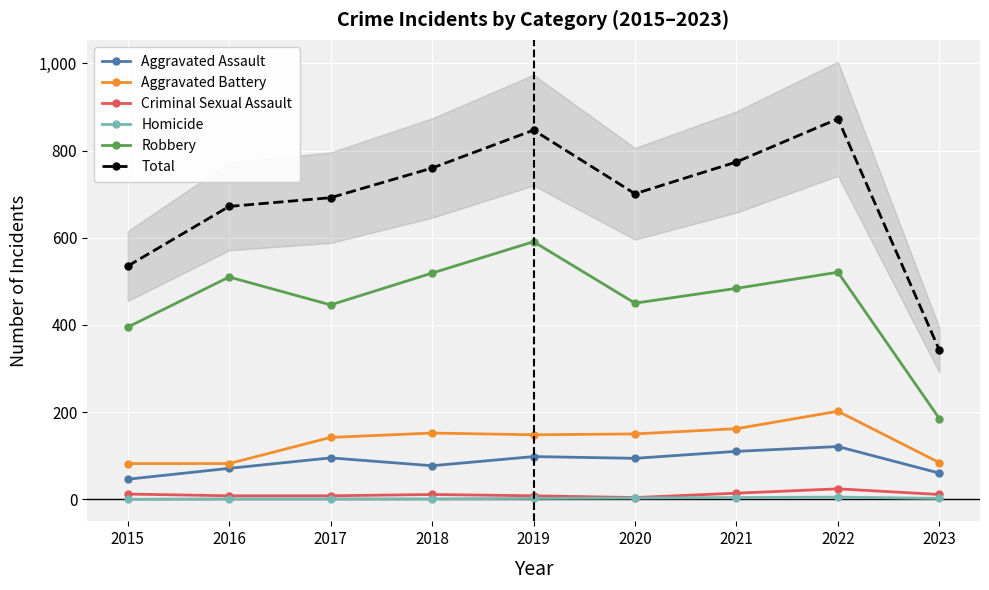

Where is Total nearest to the value 607?

2016